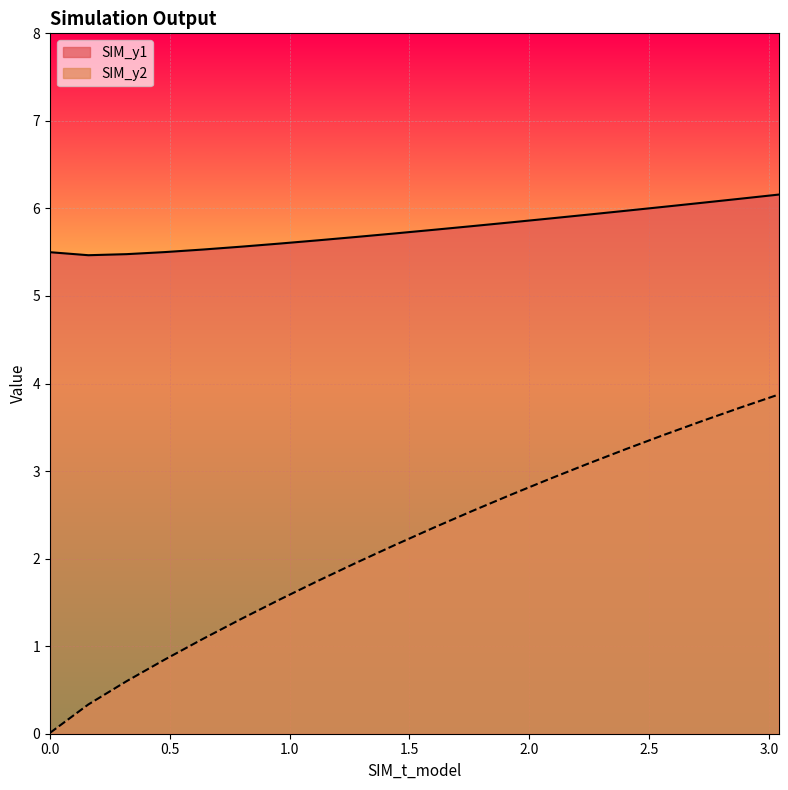

How many lines are shown in the chart?

2